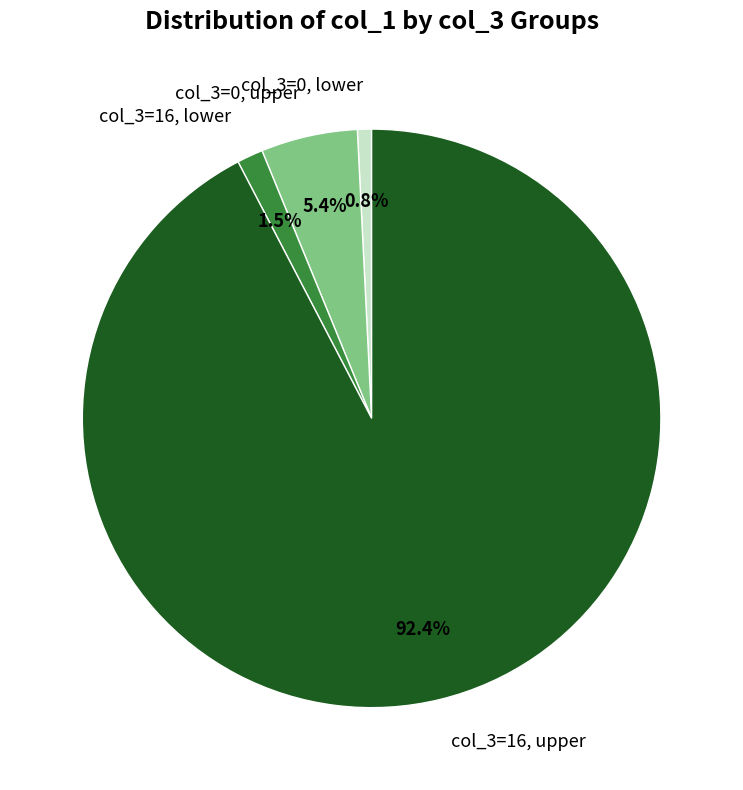

Which has a higher value, col_3=0, lower or col_3=0, upper?

col_3=0, upper